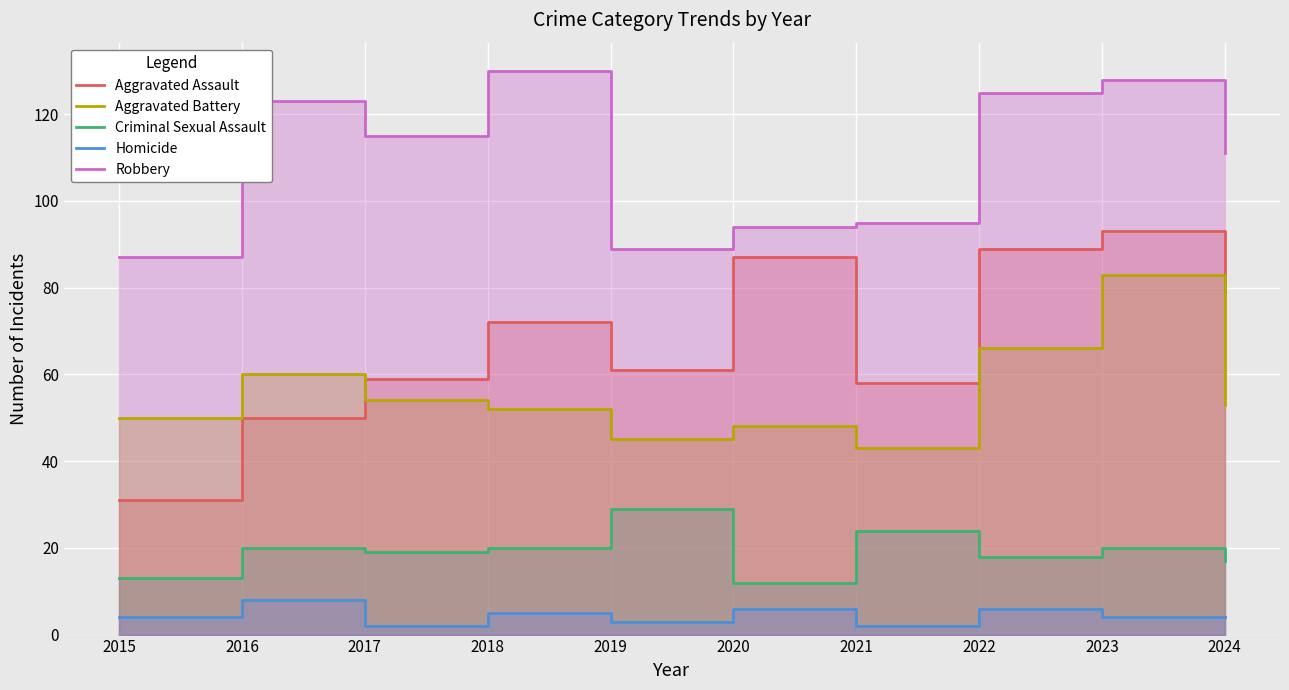

How many lines are shown in the chart?

5